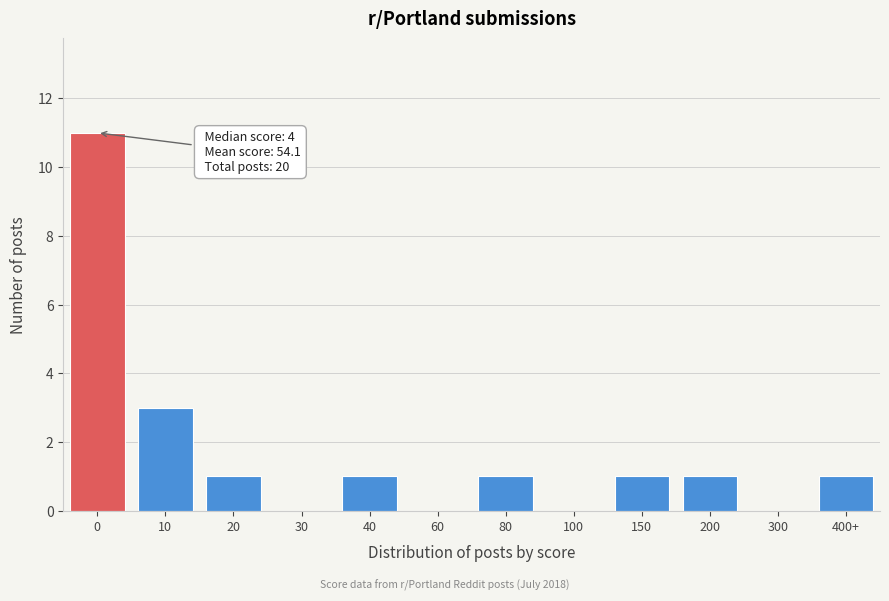

Reading left to right, extract all data points from this chart.

0=11	10=3	20=1	30=0	40=1	60=0	80=1	100=0	150=1	200=1	300=0	400+=1